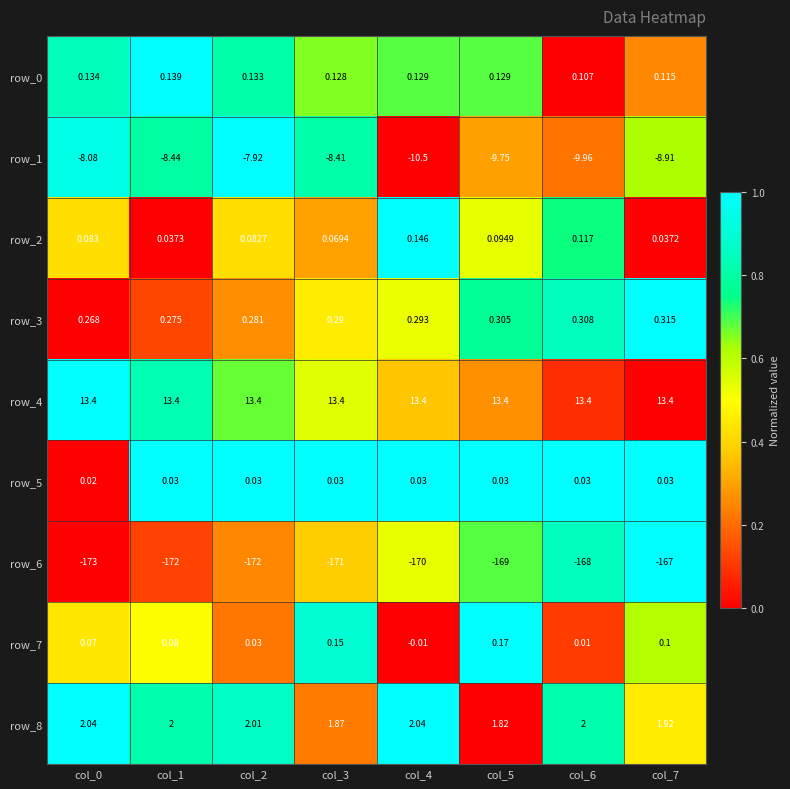

What is the highest value of the row_8 series?

2.0